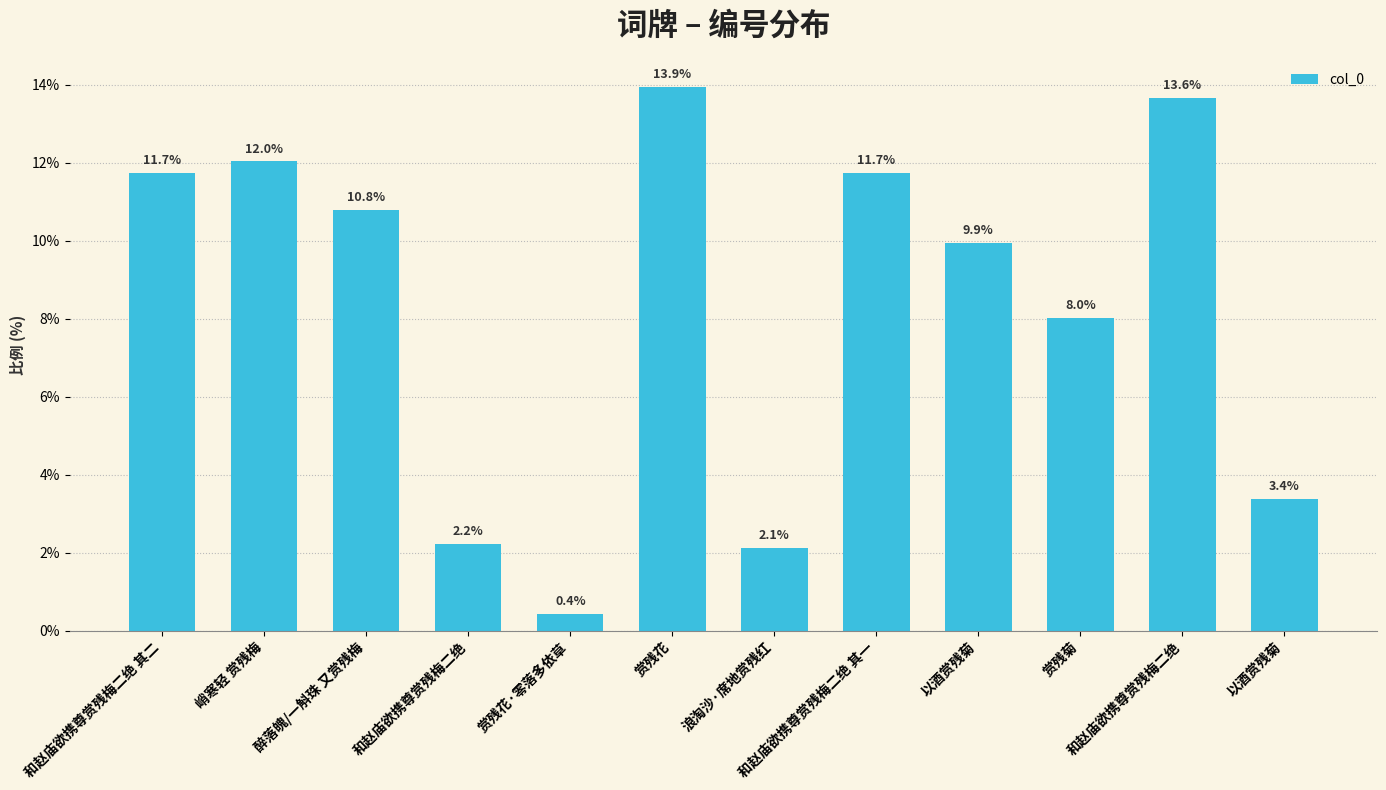

Are the bars horizontal?

No